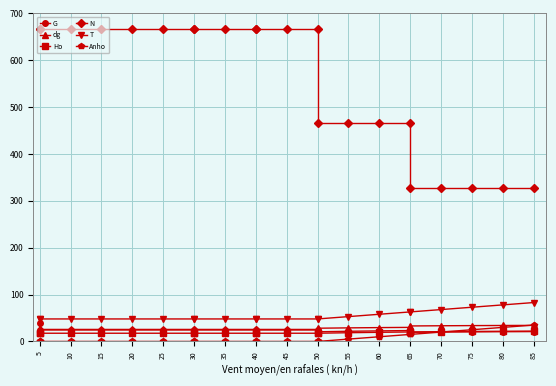

What is the difference between the dg values at 50 and 30?

2.6